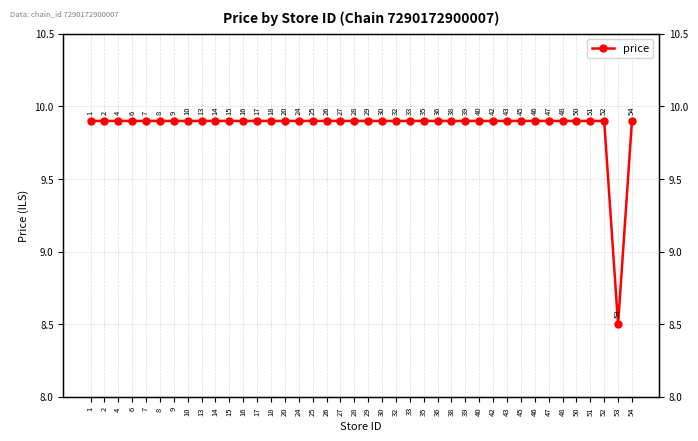

At which category does the chart reach its peak across all series?

1